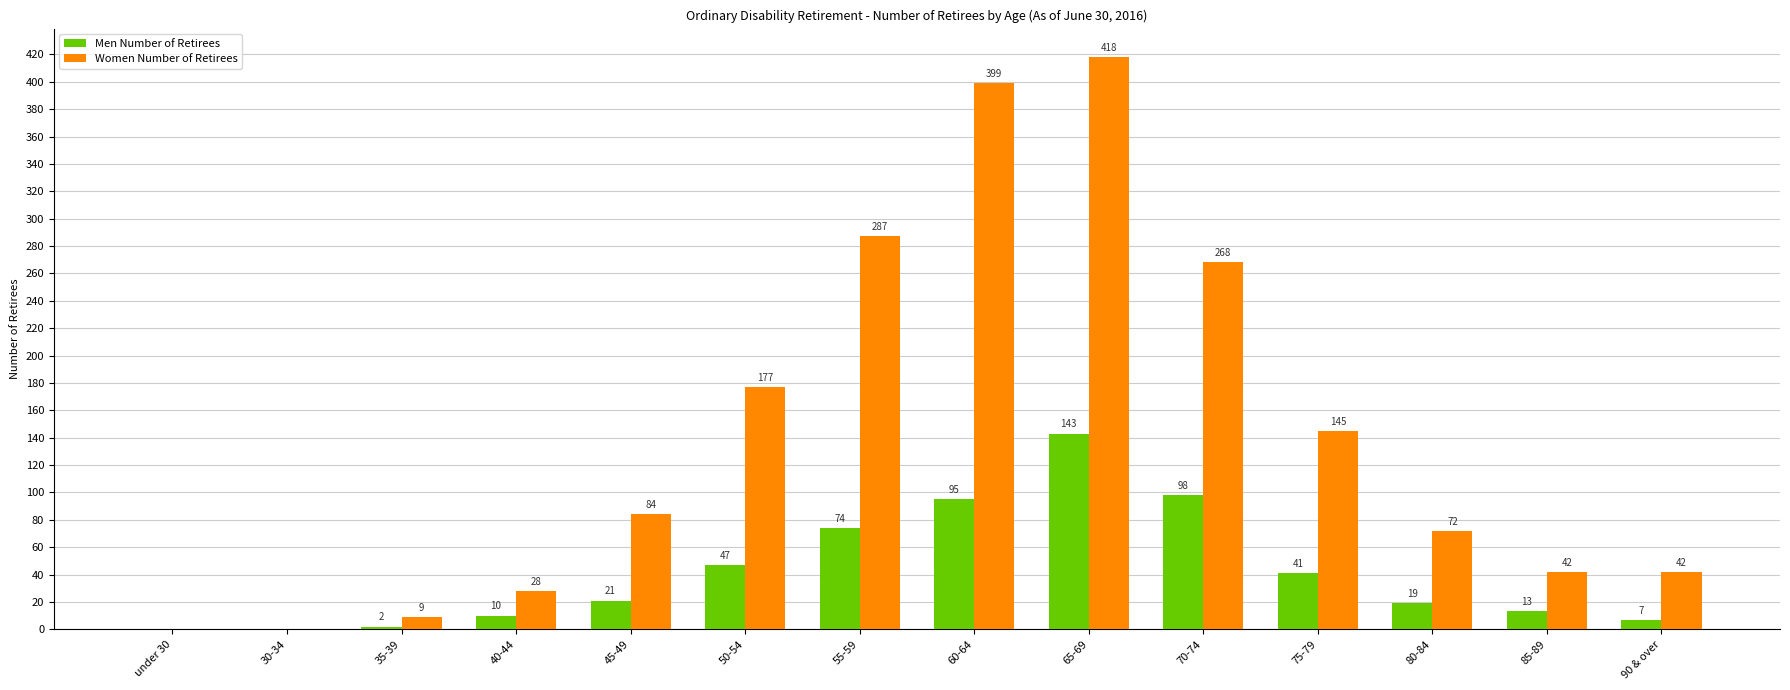

What is the total value across all series at 85-89?

55